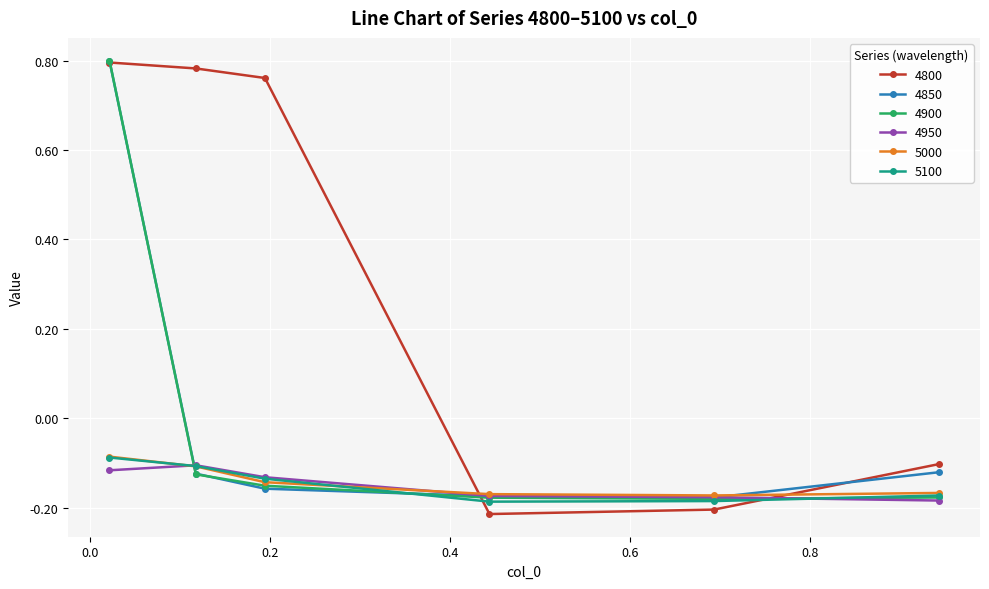

True or false: 5100 and 4800 cross at least once.

True